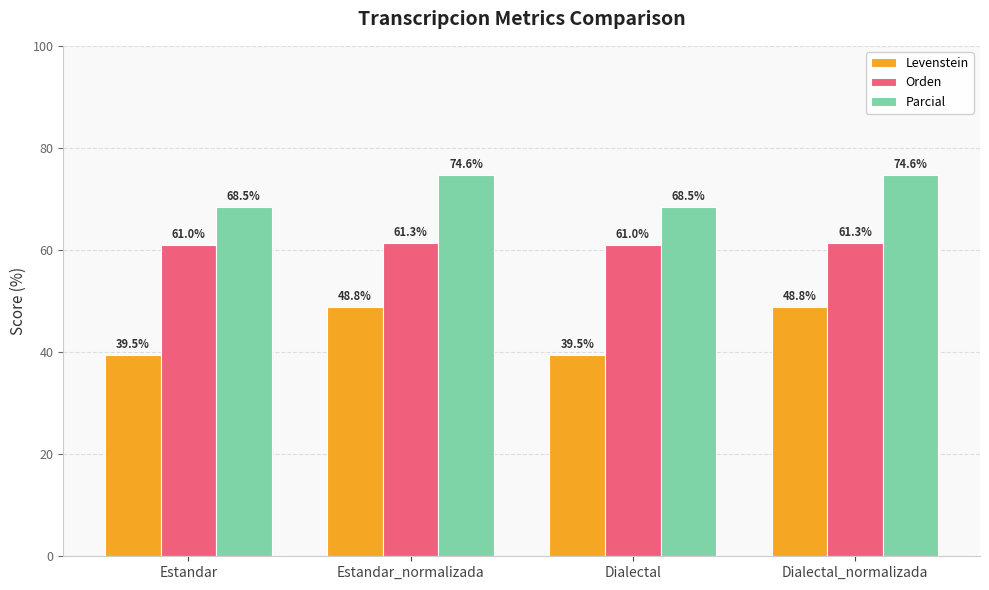

At Dialectal, list the series in order from largest to smallest.

Parcial, Orden, Levenstein